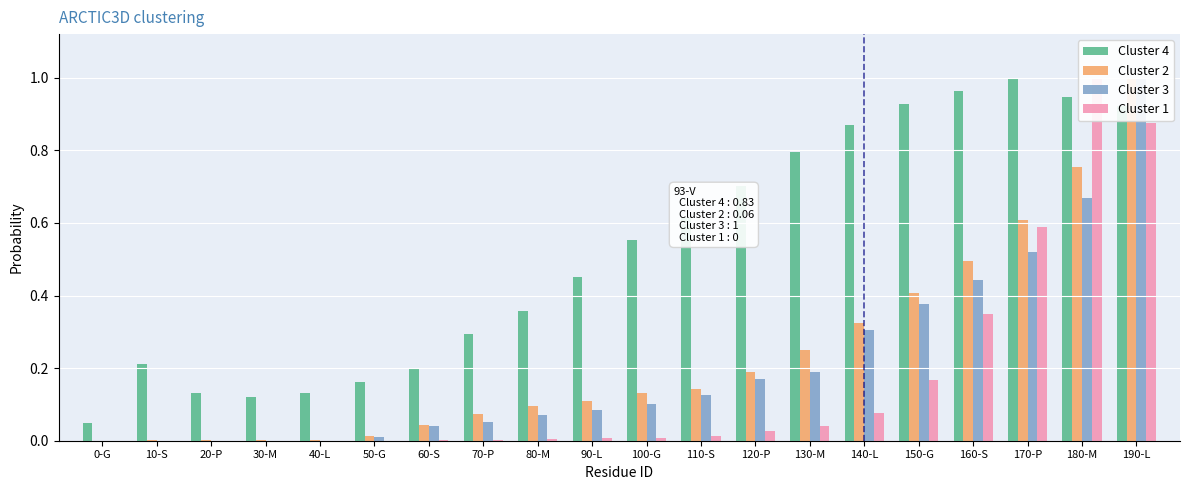

At 0-G, list the series in order from largest to smallest.

Cluster 4, Cluster 2, Cluster 3, Cluster 1